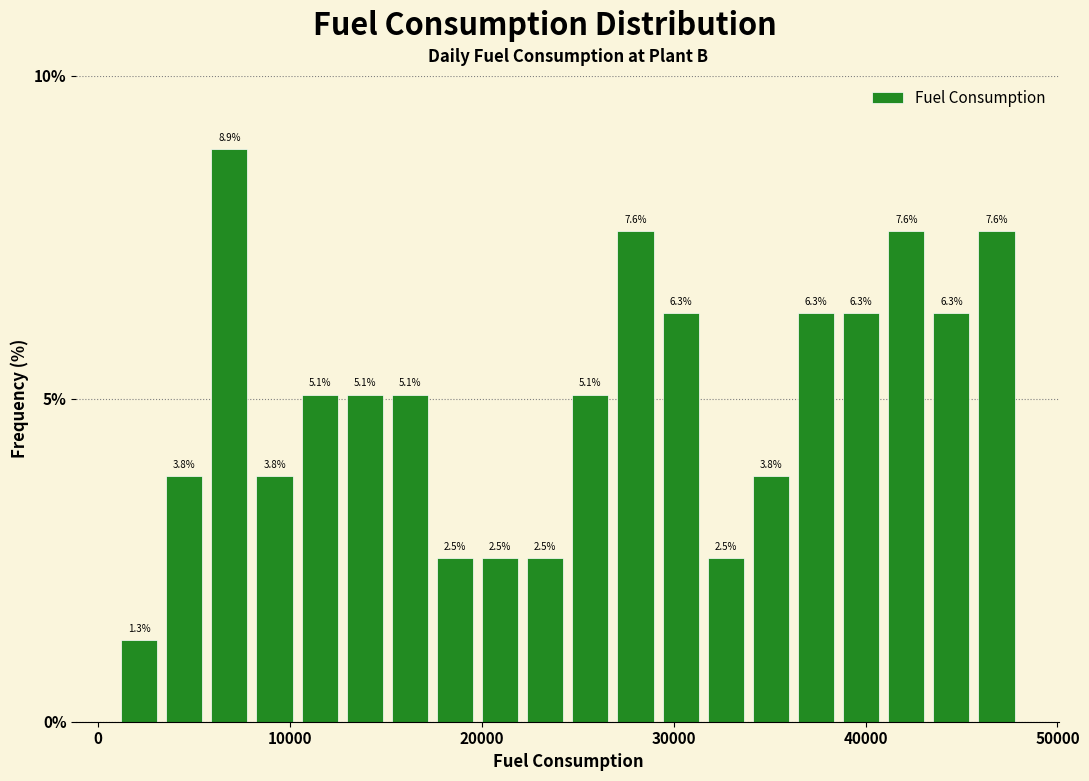

Read against the x-axis, roughly where is the centre of the tallest bar?

7000